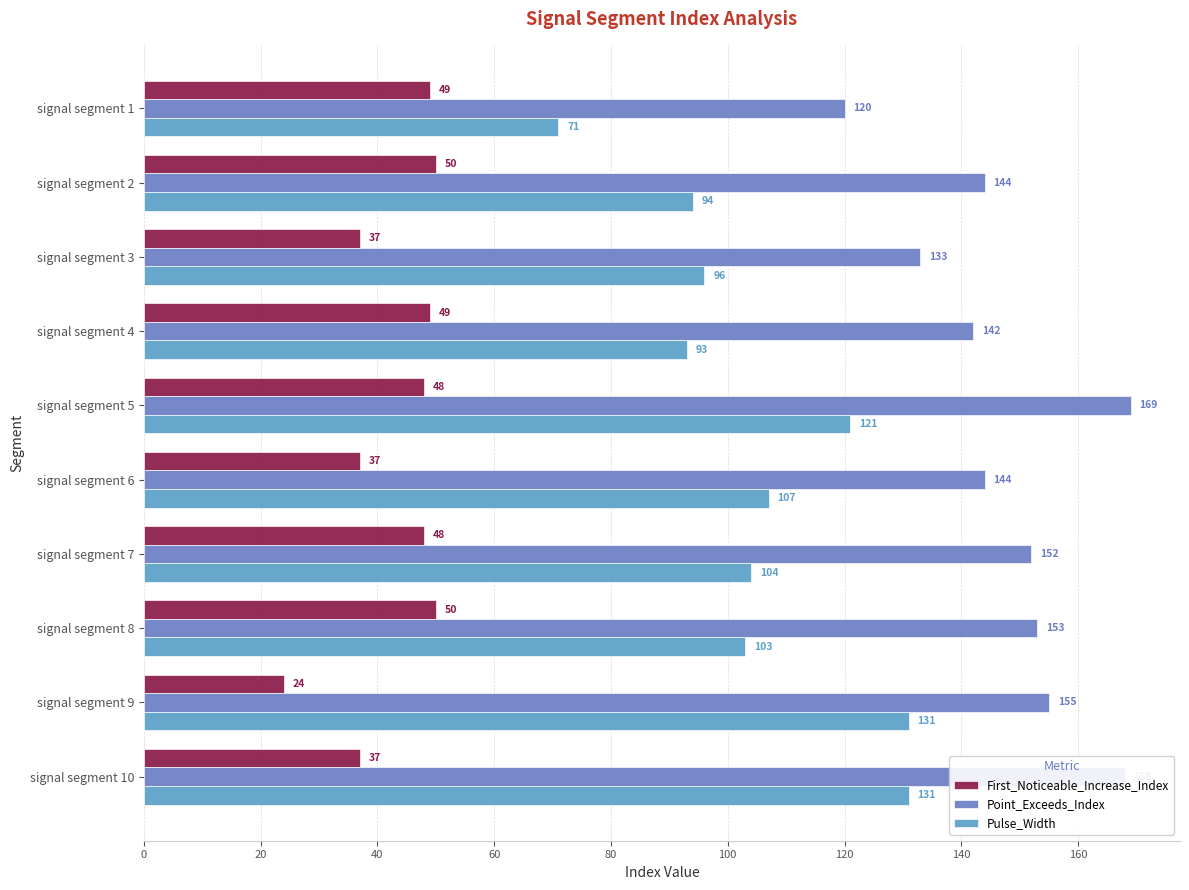

Which series has the largest range (max minus min)?

Pulse_Width